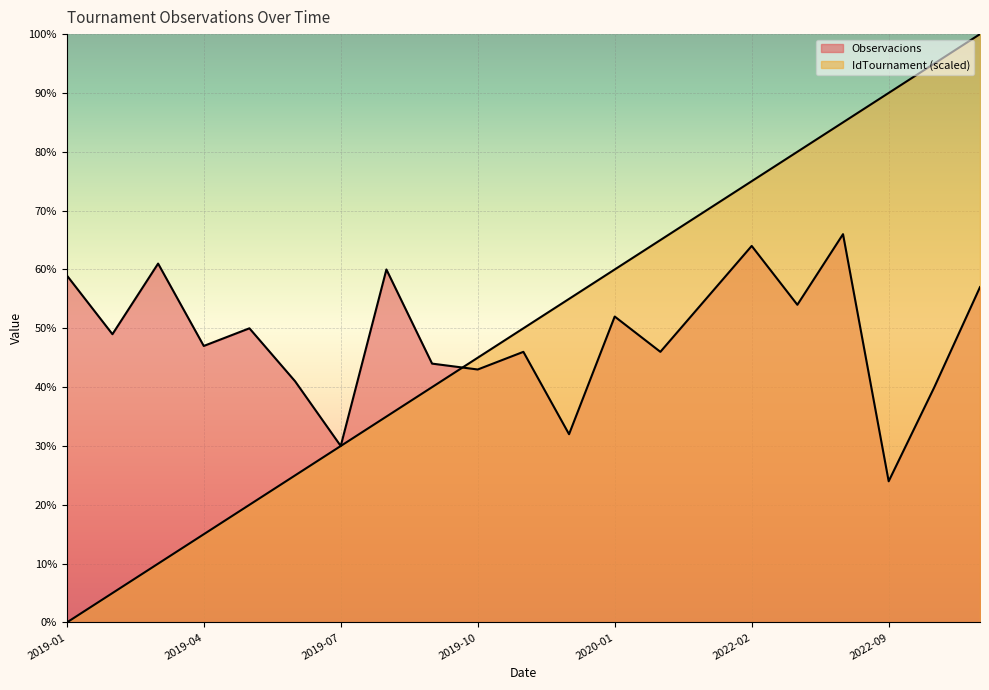

Reading left to right, list all the values displayed in this chart.

Observacions: 59.0	49.0	61.0	47.0	50.0	41.0	30.0	60.0	44.0	43.0	46.0	32.0	52.0	46.0	55.0	64.0	54.0	66.0	24.0	40.0	57.0
IdTournament: 0.0	5.0	10.0	15.0	20.0	25.0	30.0	35.0	40.0	45.0	50.0	55.0	60.0	65.0	70.0	75.0	80.0	85.0	90.0	95.0	100.0